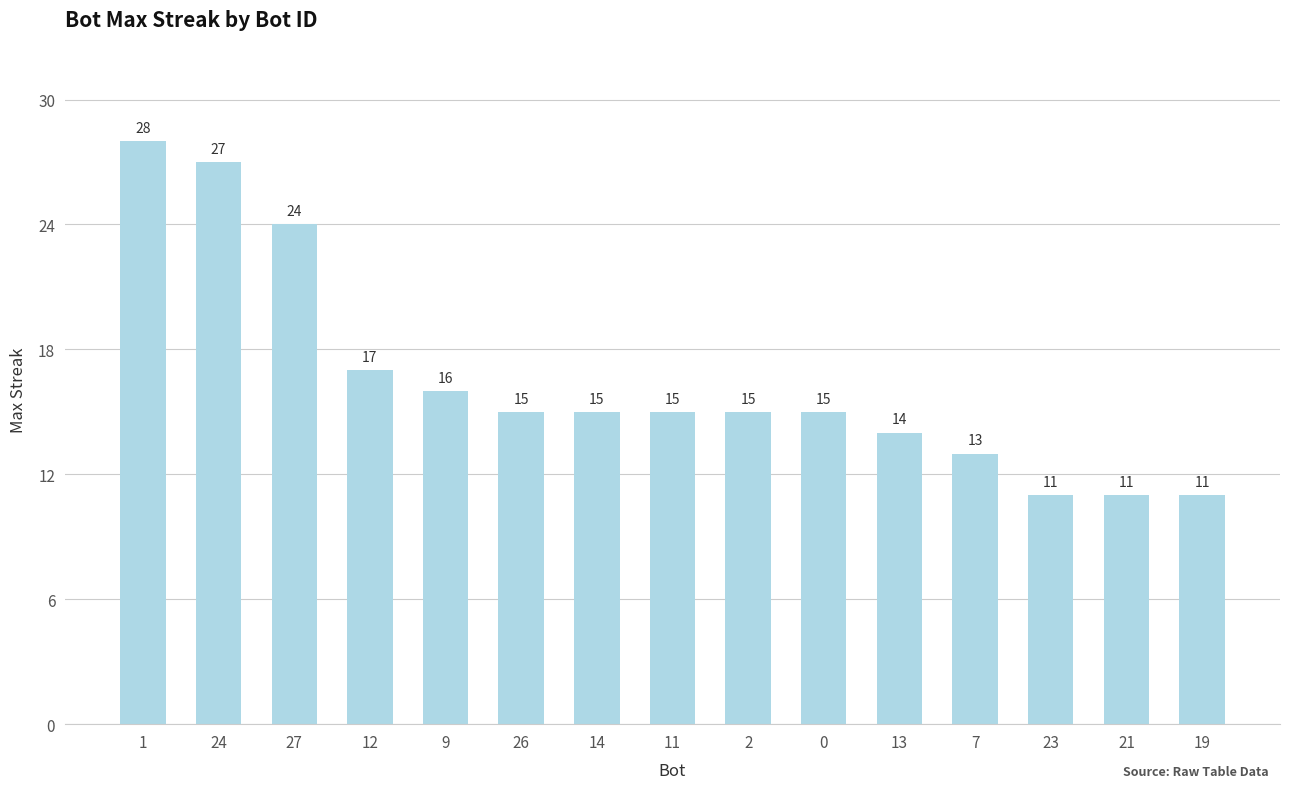

Approximately how many times larger is the value at 9 compared to 1?

0.6